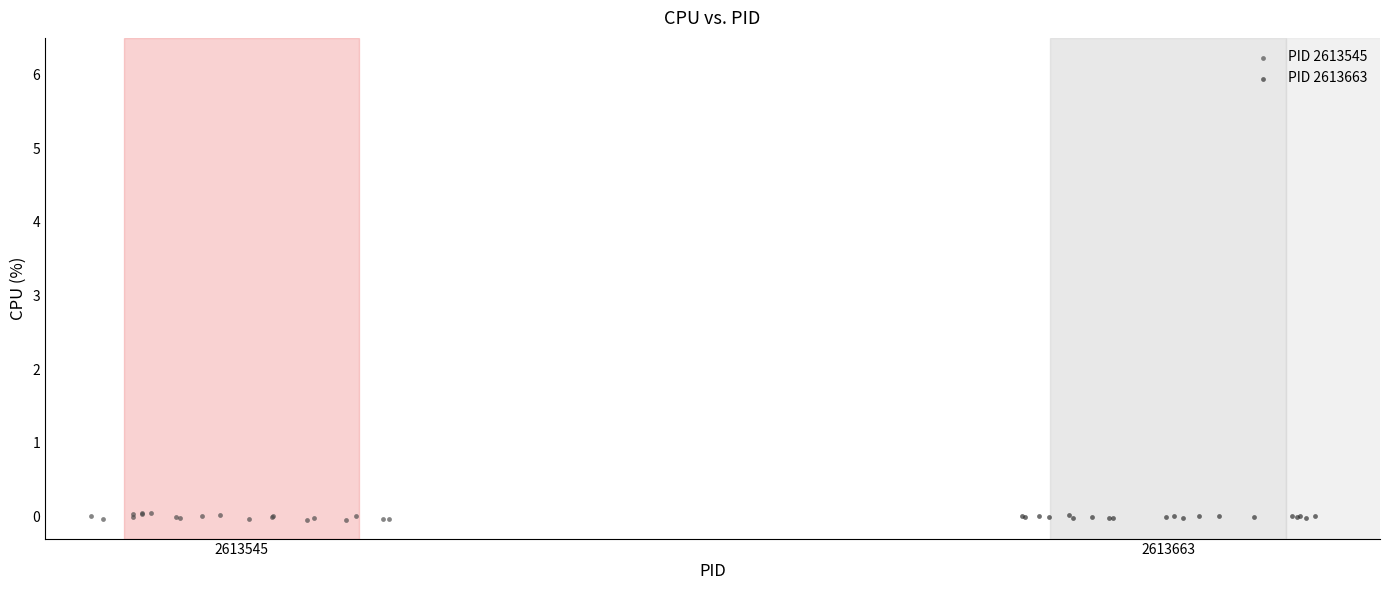

Which series has the widest spread of Y values?

PID 2613545